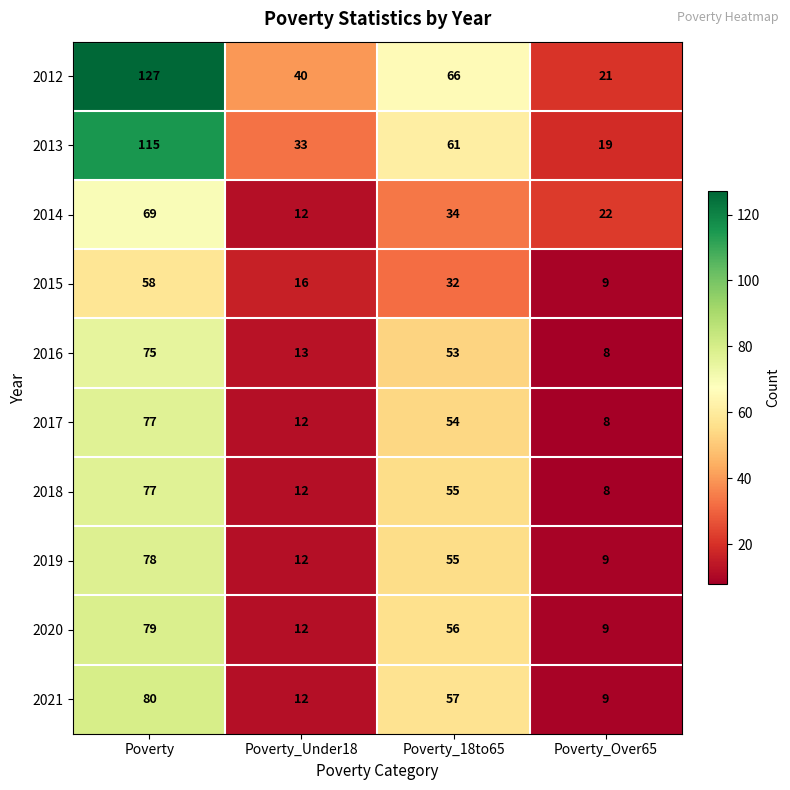

Count the 2014 values in the range 22 to 69.

3